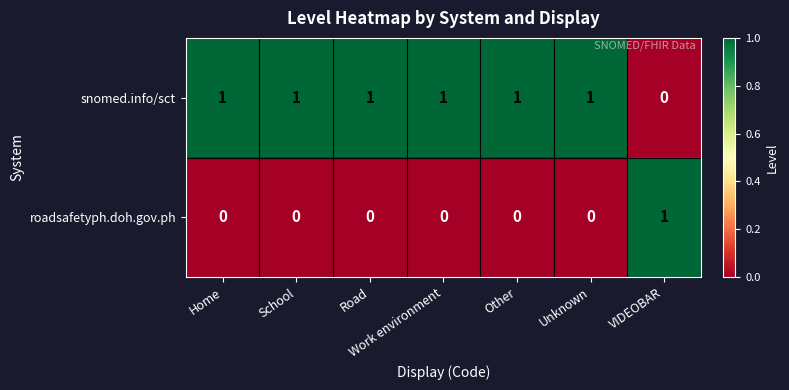

What is the sum of all snomed.info/sct values?

6